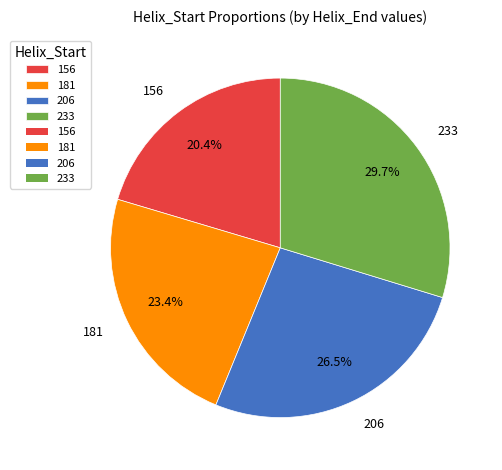

How much of the chart is everything except 206?

73.5%